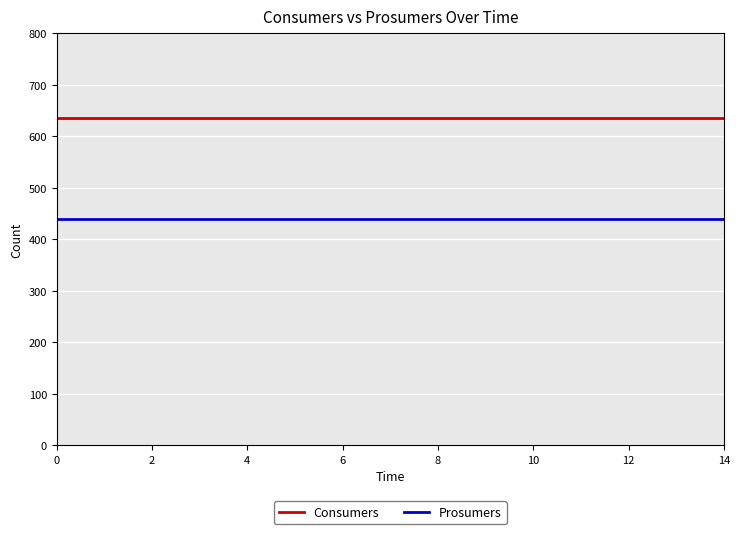

Which series has the largest total across all categories?

Consumers